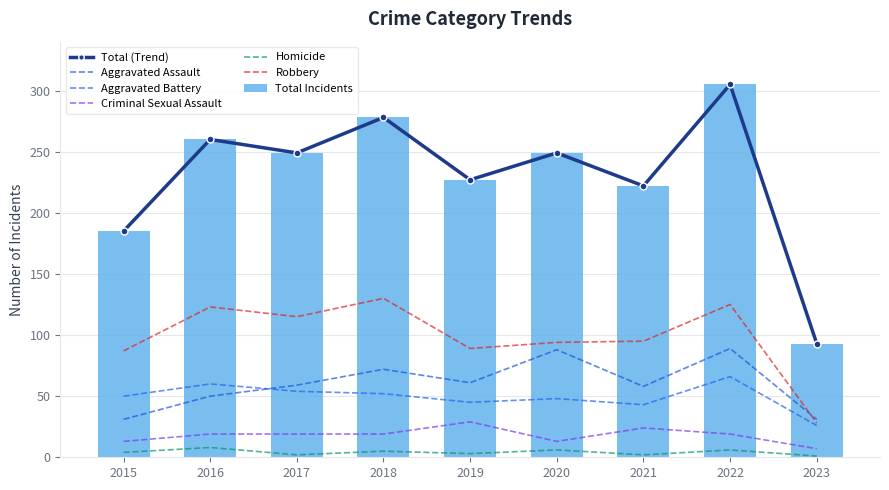

Is it true that Aggravated Assault equals 61 at 2019?

True